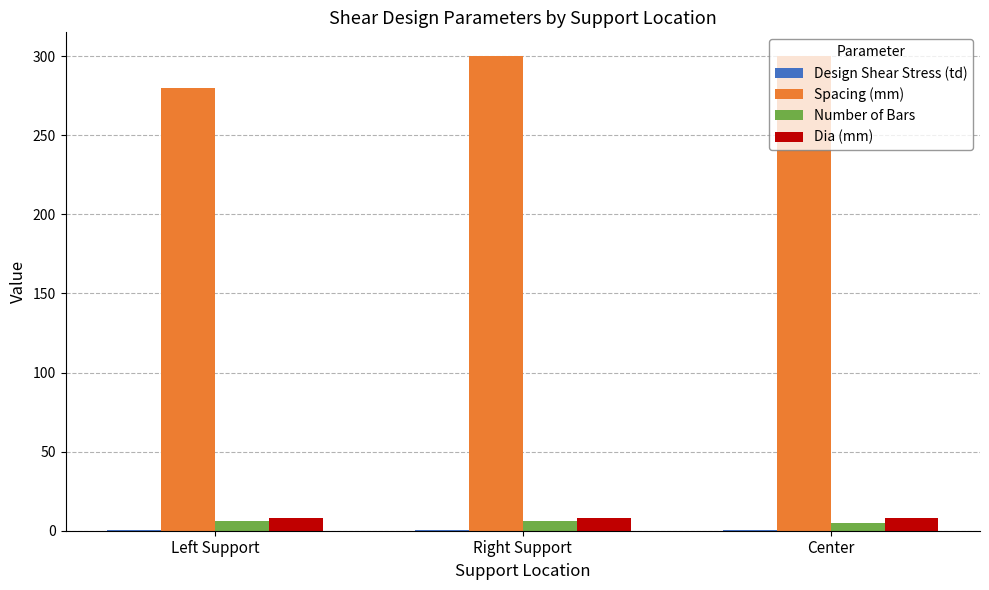

What is the maximum value shown in the chart?

300.0